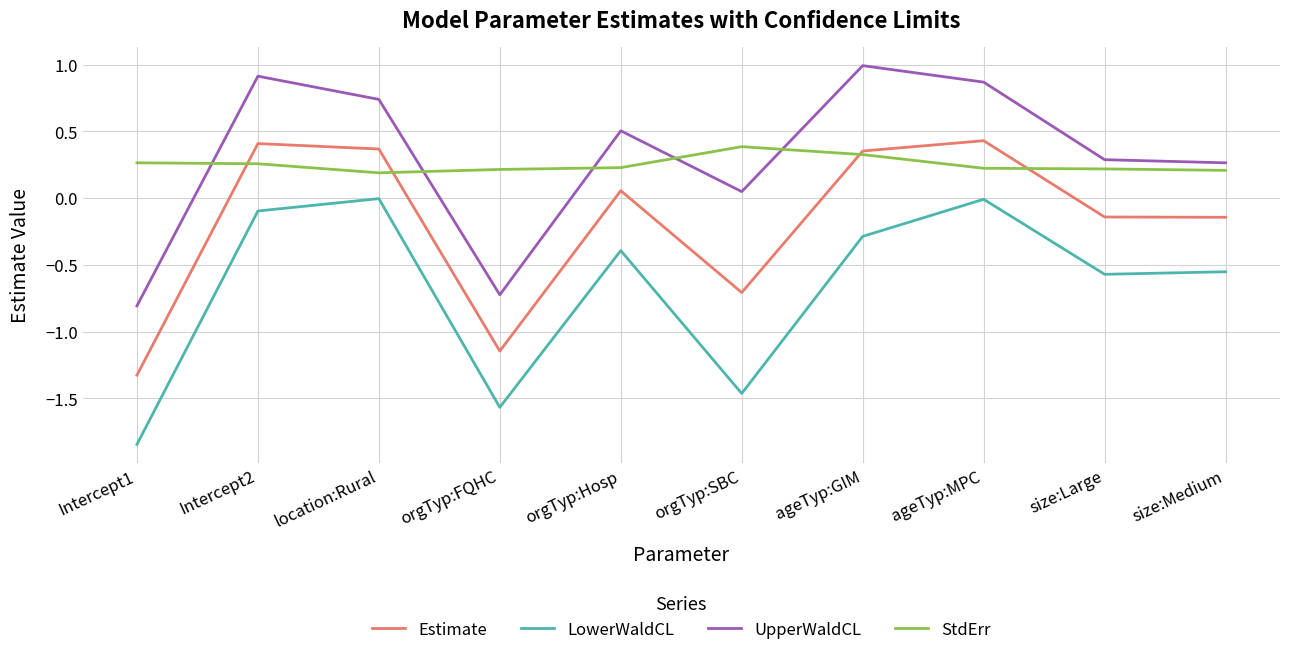

What is the lowest value of the StdErr series?

0.2